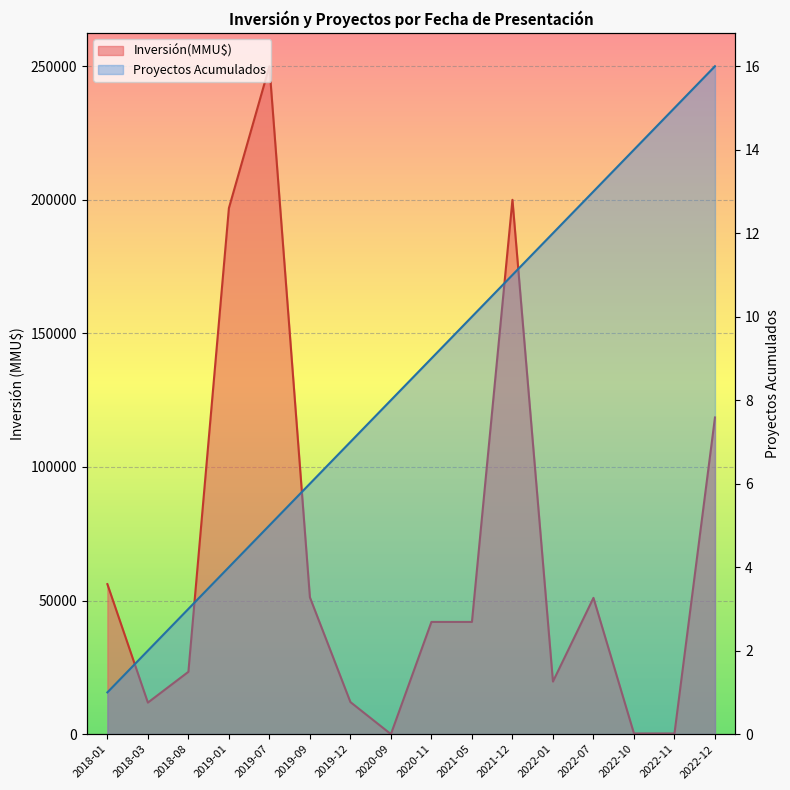

True or false: Proyectos Acumulados has more than 1 interior local peaks.

False